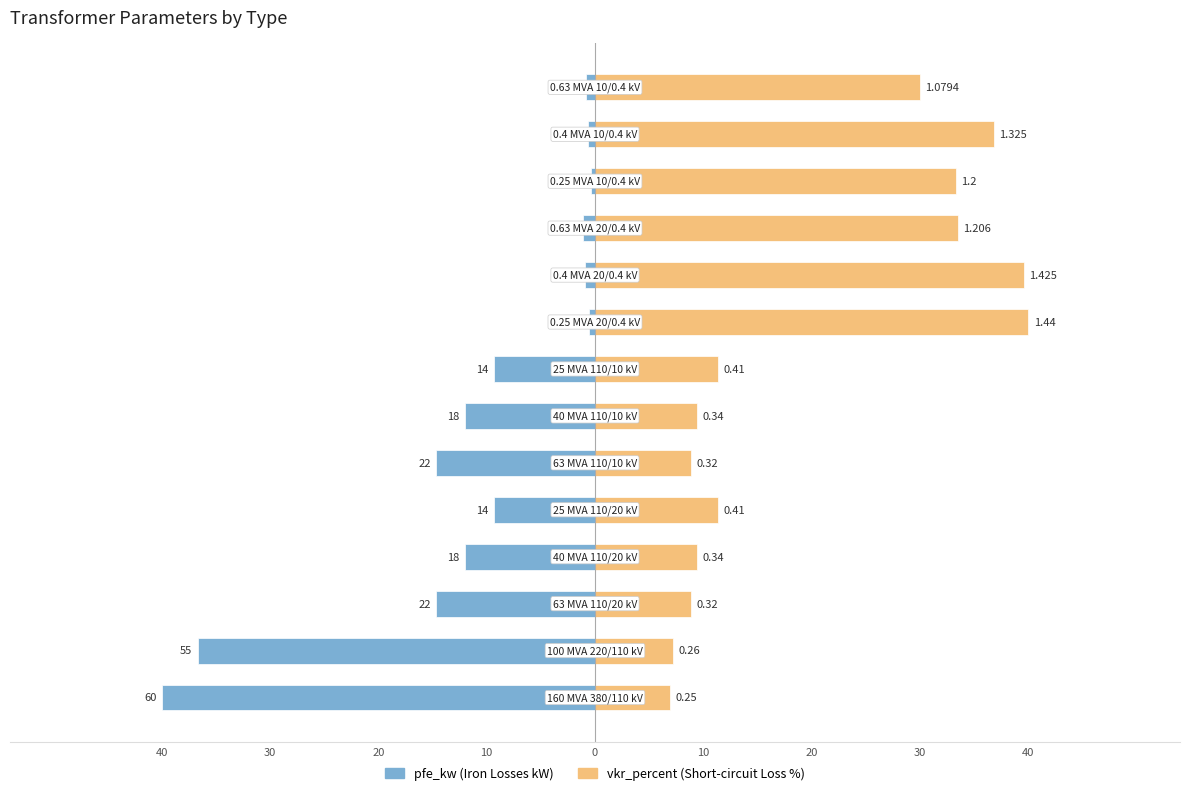

What is the difference between the pfe_kw values at 9 and 10?

13.8